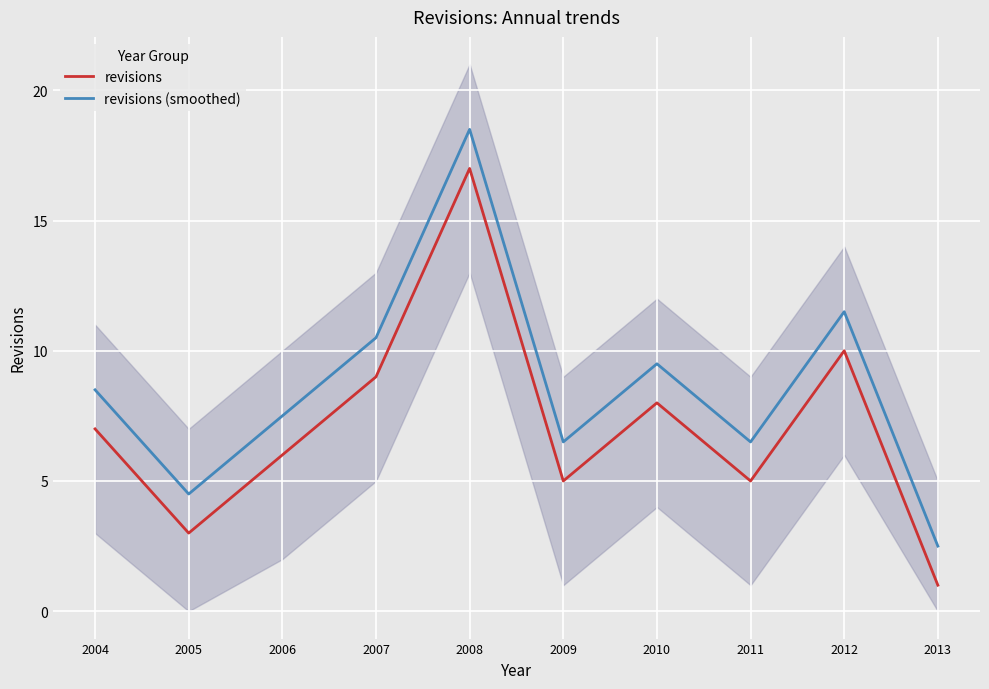

Reading left to right, extract all data points from this chart.

revisions: 7.0	3.0	6.0	9.0	17.0	5.0	8.0	5.0	10.0	1.0
revisions (smoothed): 8.5	4.5	7.5	10.5	18.5	6.5	9.5	6.5	11.5	2.5